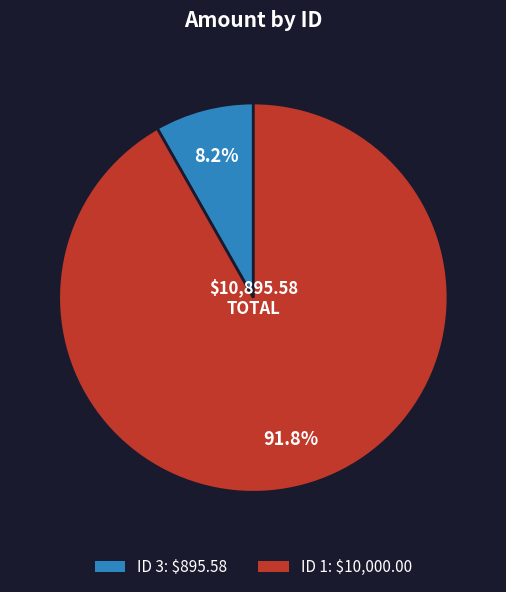

Is there any slice that represents more than half of the pie?

Yes